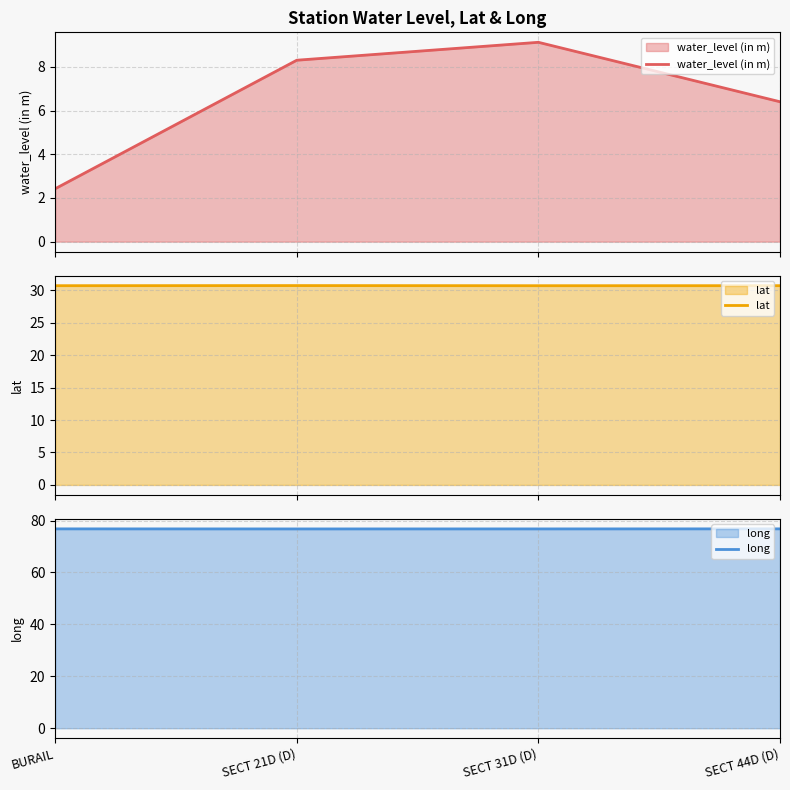

How many distinct data groups are displayed?

3